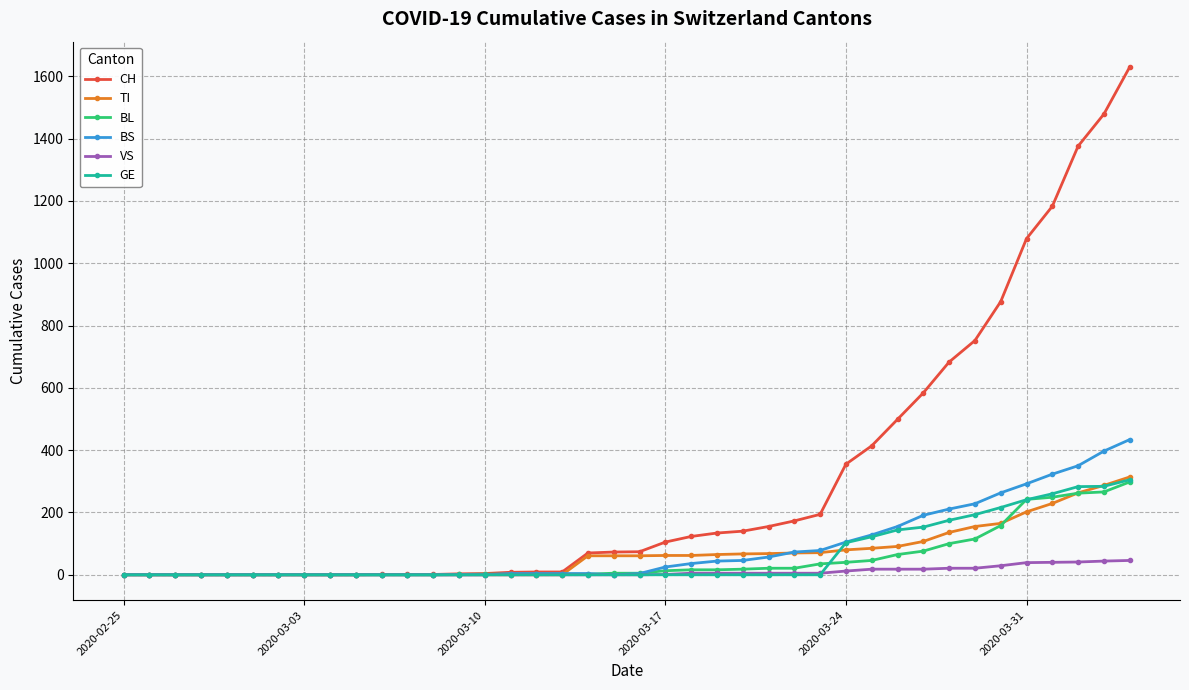

How many distinct data groups are displayed?

6